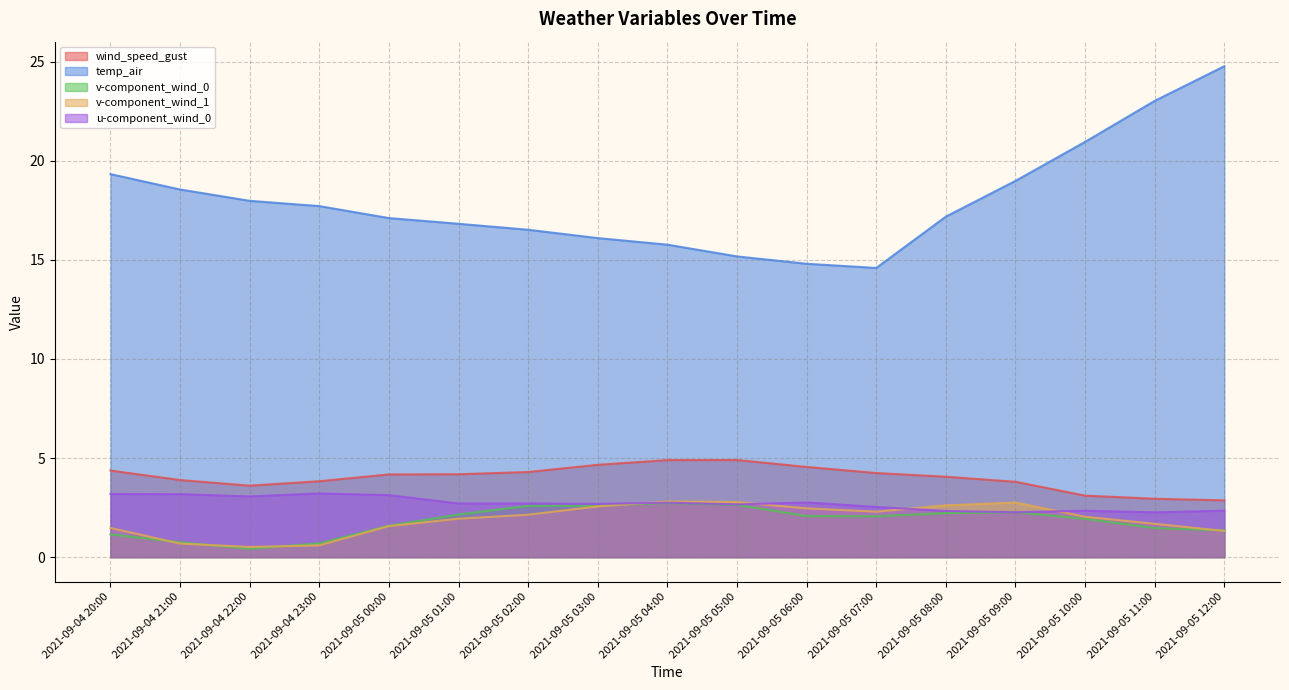

How many data points in v-component_wind_0 are less than 2?

8